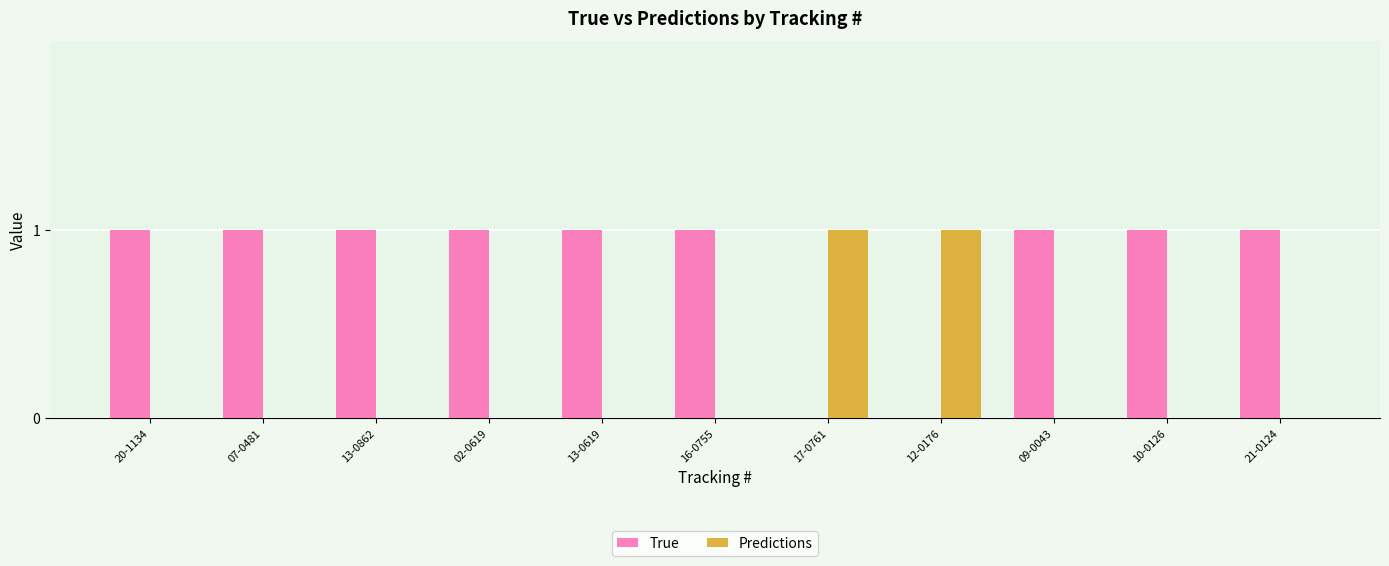

The value of Predictions at 17-0761 is 0. True or false?

False